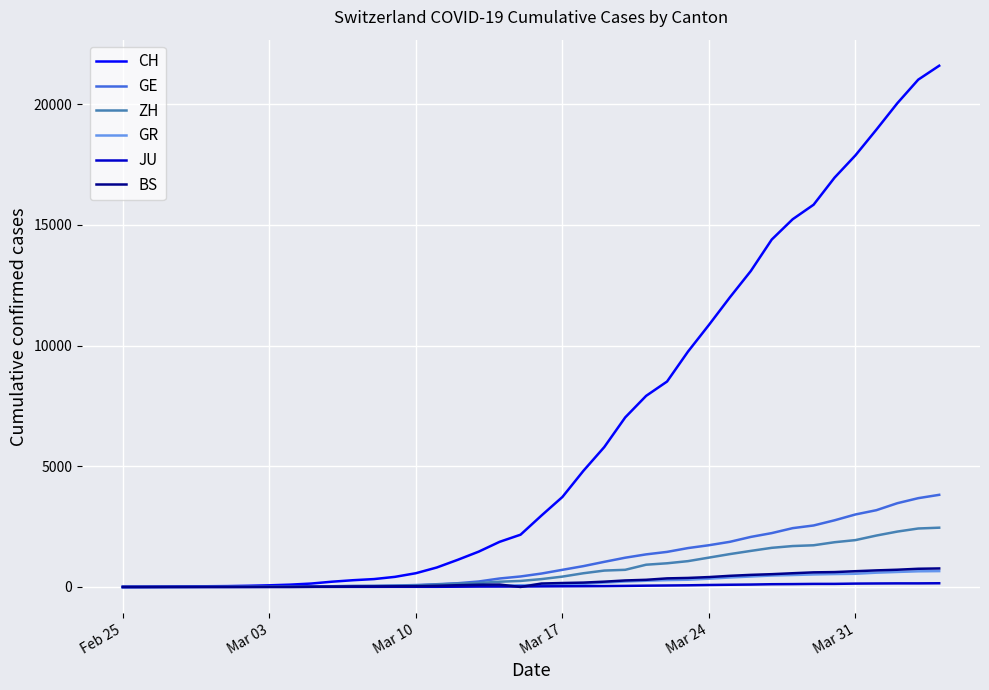

Which series has the widest spread of values?

CH